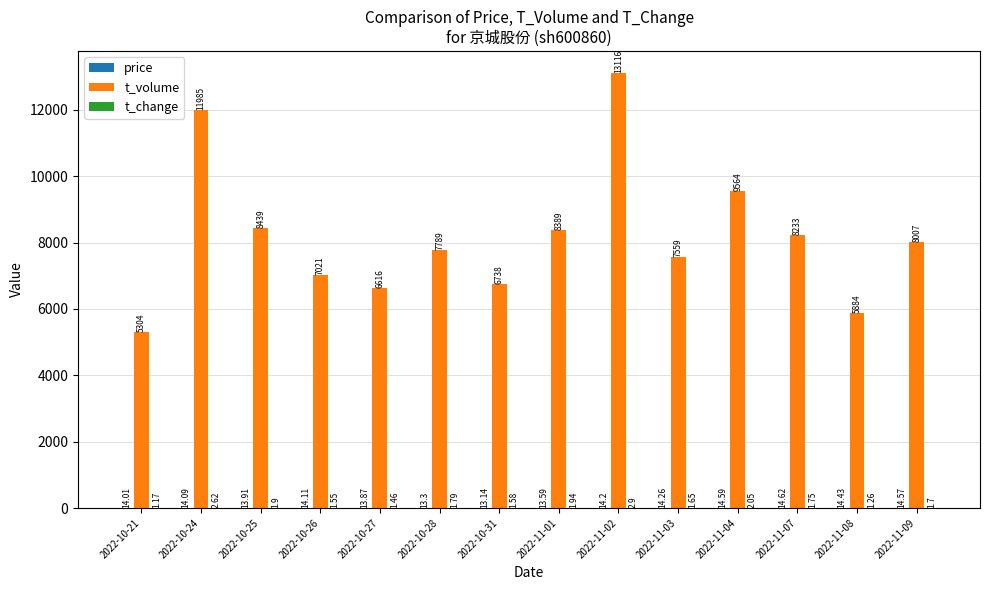

Are the bars horizontal?

No